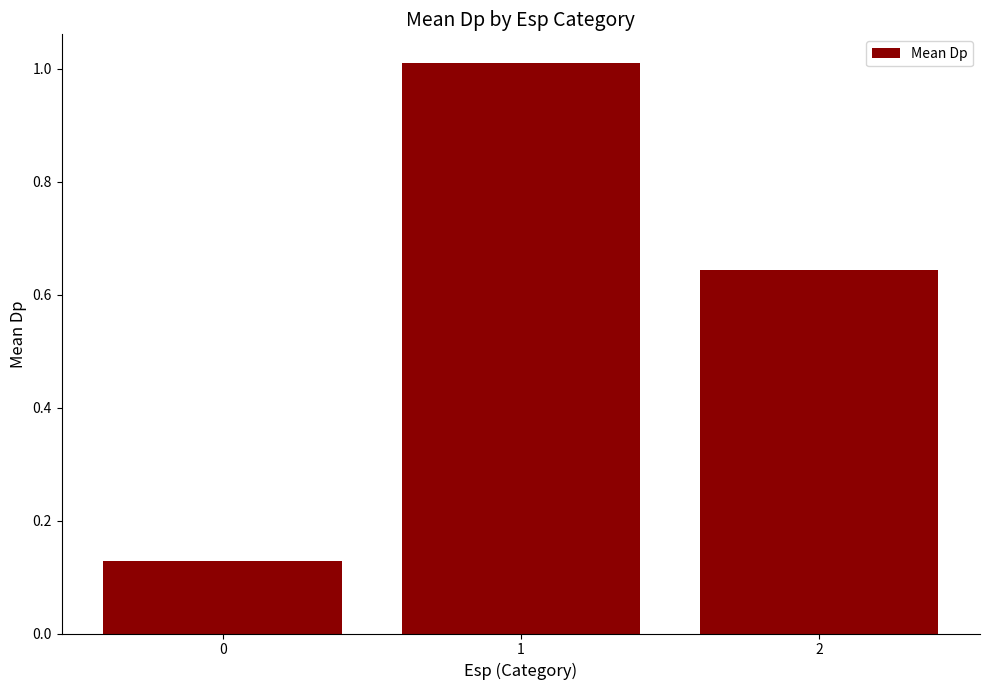

What is the sum of the values at 0 and 2?

0.8